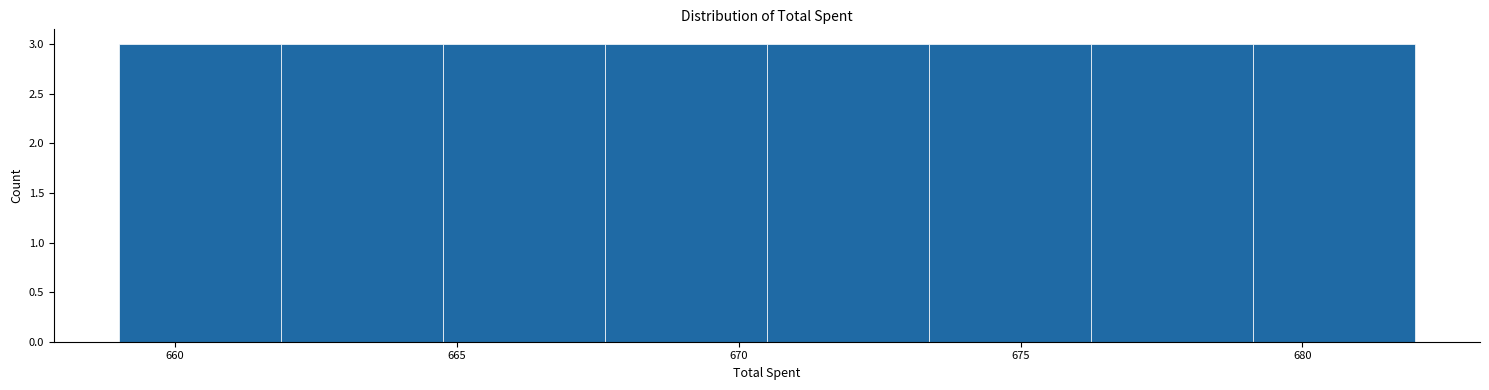

Reading left to right, list every bar in this chart as the range it spans on the x-axis followed by its height. Neither the bar edges nor the heights are printed on the chart, so give them approximately, as read against the axes.

659.0 to 662.0: 3
662.0 to 665.0: 3
665.0 to 667.5: 3
667.5 to 670.5: 3
670.5 to 673.5: 3
673.5 to 676.5: 3
676.5 to 679.0: 3
679.0 to 682.0: 3